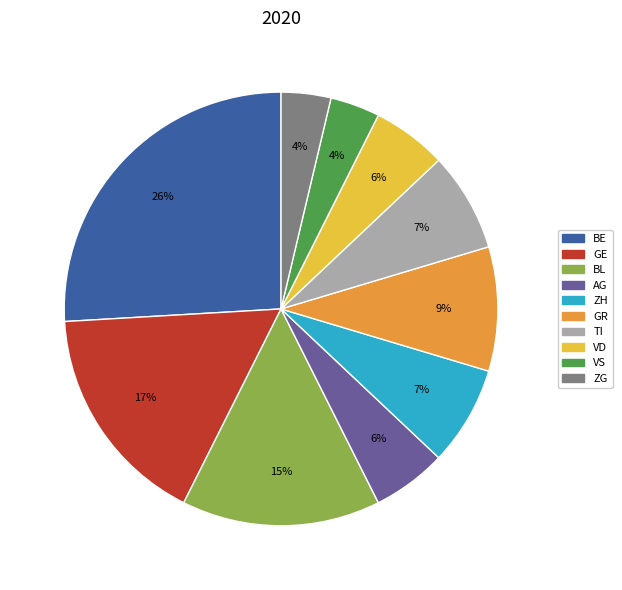

To the nearest percent, what is the difference between the largest and smallest slice percentages?

22%